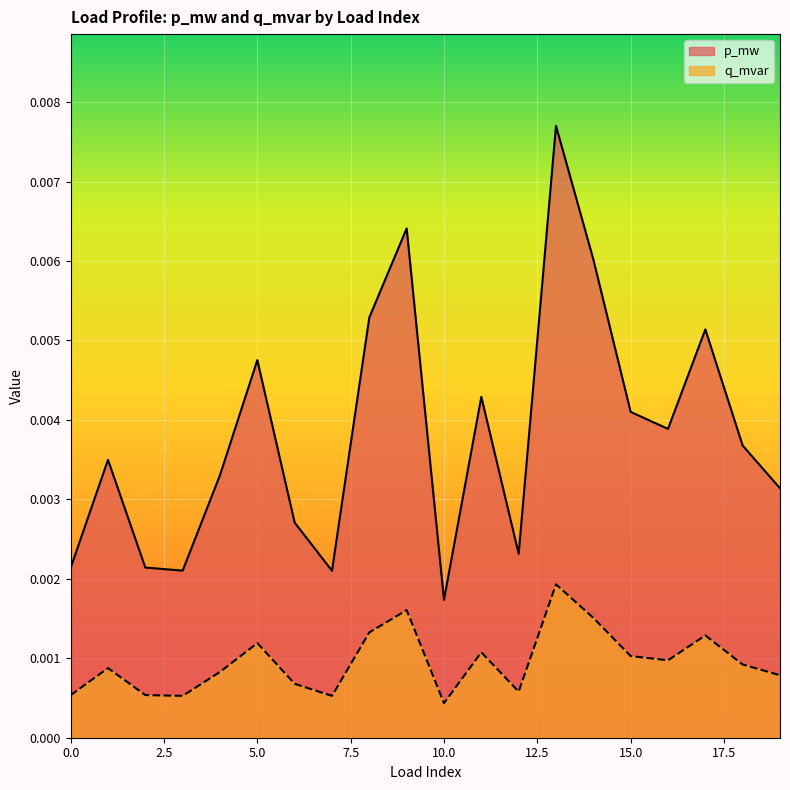

In p_mw, how many points are higher than both neighbors (excluding endpoints)?

6